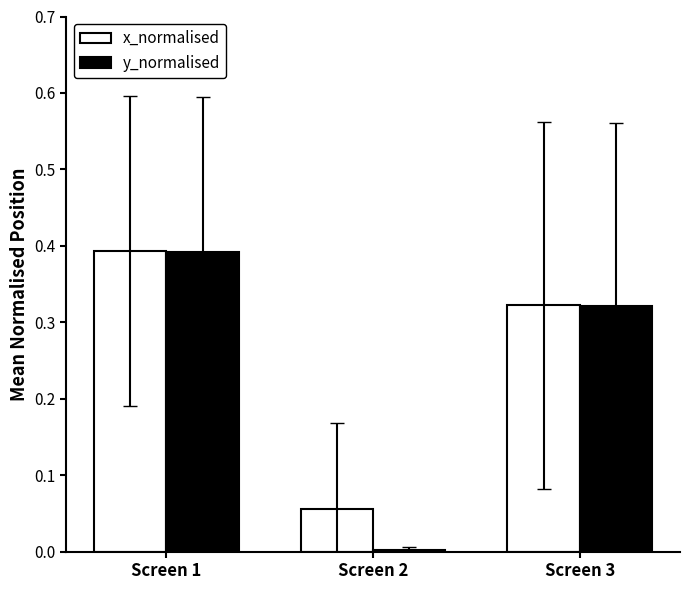

What is the sum of all y_normalised values?

0.7